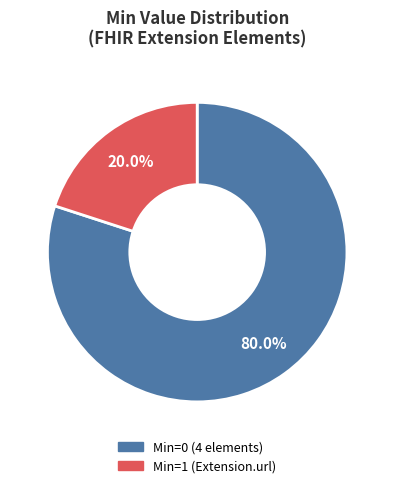

Does any single category account for the majority?

Yes